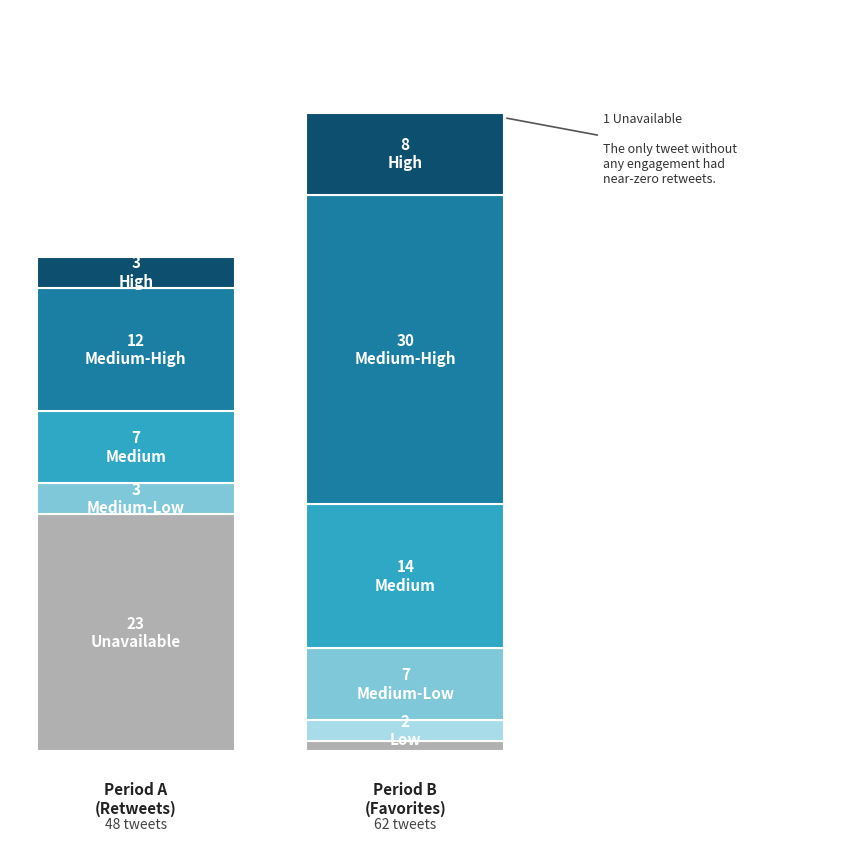

Rank the series by their maximum value, from lowest to highest.

retweets, favorites